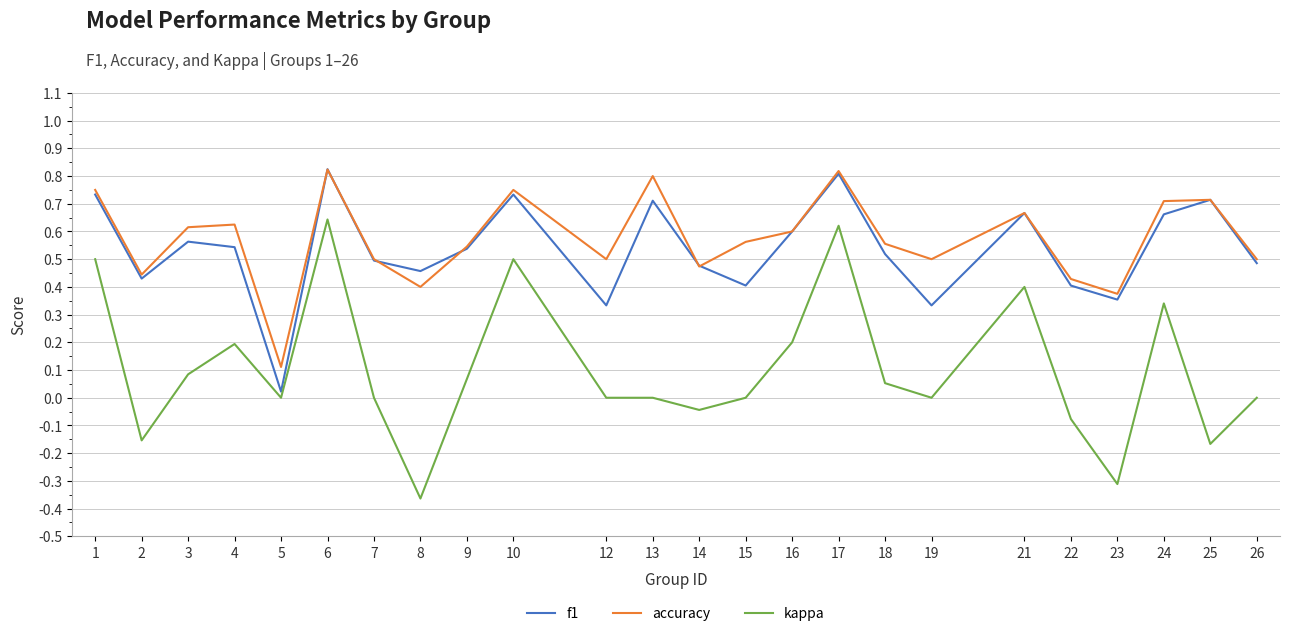

True or false: f1 and kappa intersect in this chart.

False